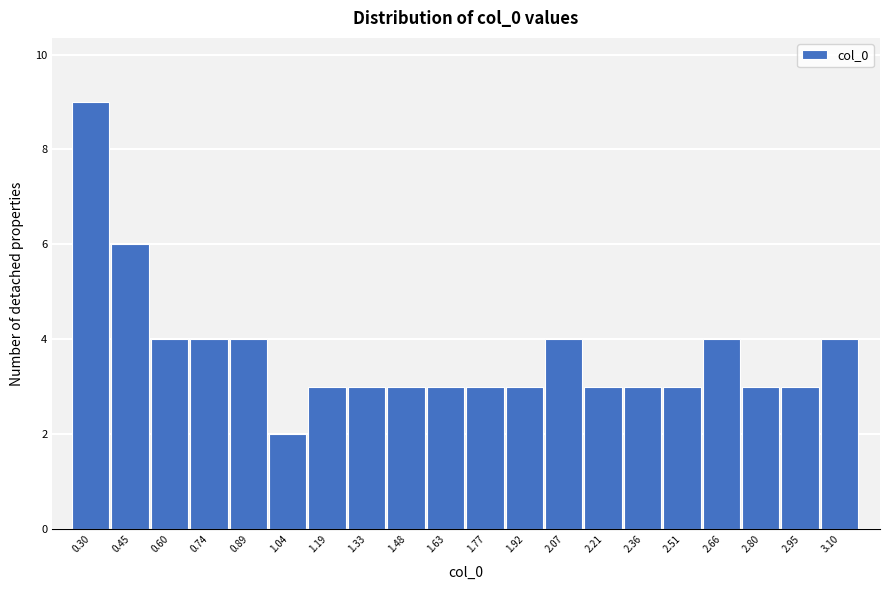

Reading left to right, extract all data points from this chart.

9	6	4	4	4	2	3	3	3	3	3	3	4	3	3	3	4	3	3	4